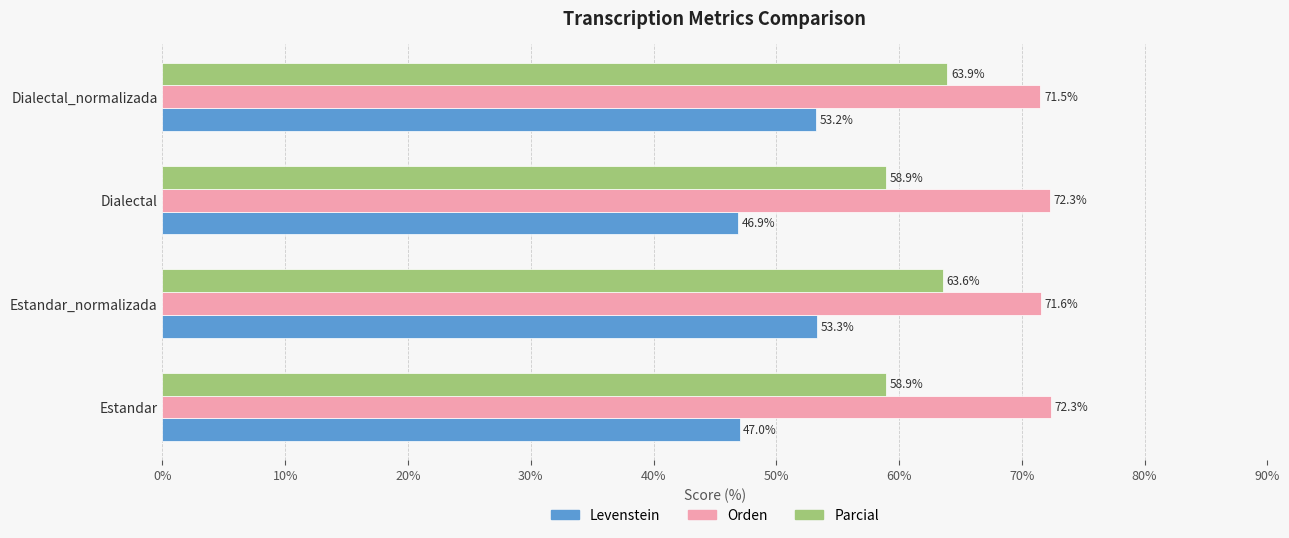

What is the average value of the Parcial series?

61.3